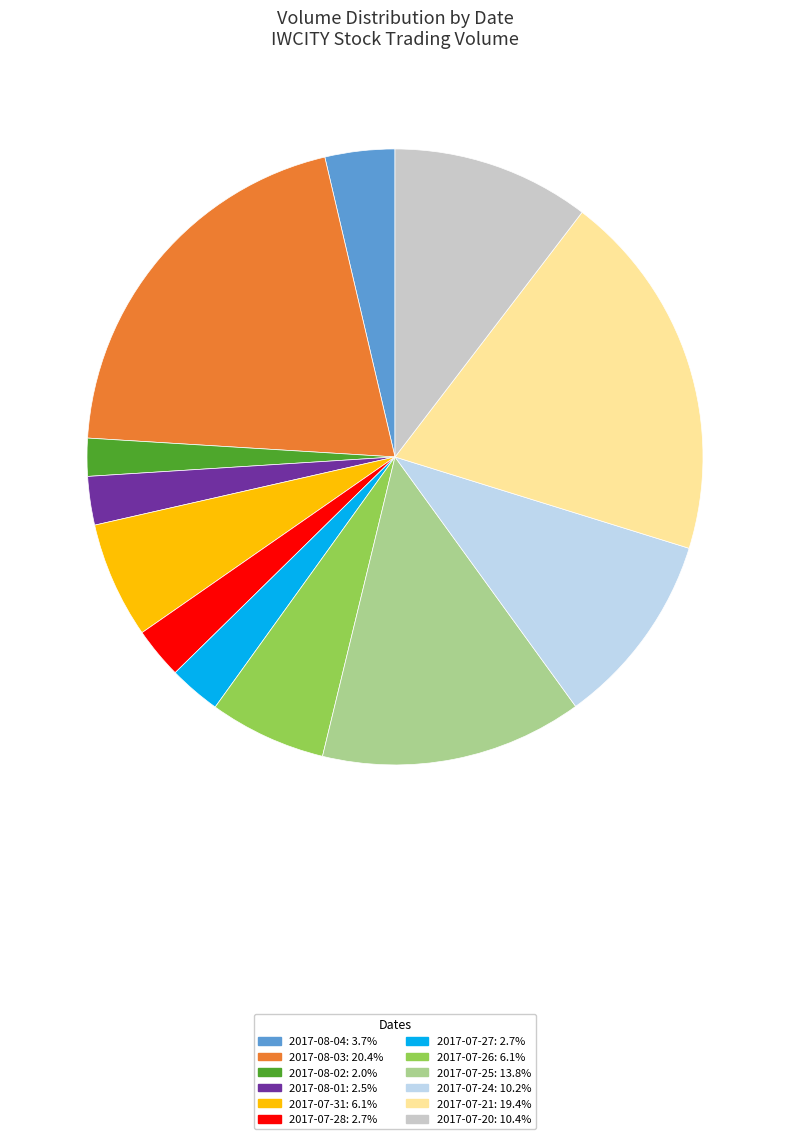

Which slice is the smallest?

2017-08-02